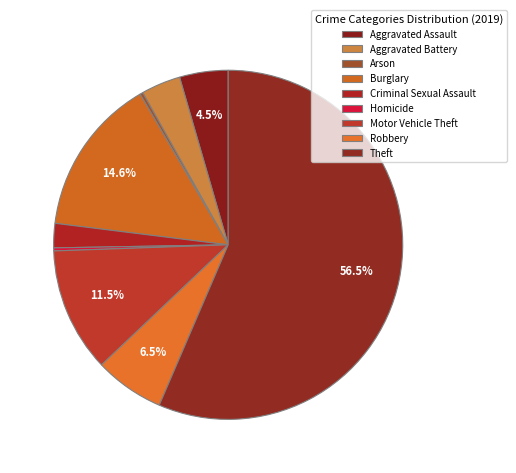

Approximately how many times larger is the value at Robbery compared to Theft?

0.1